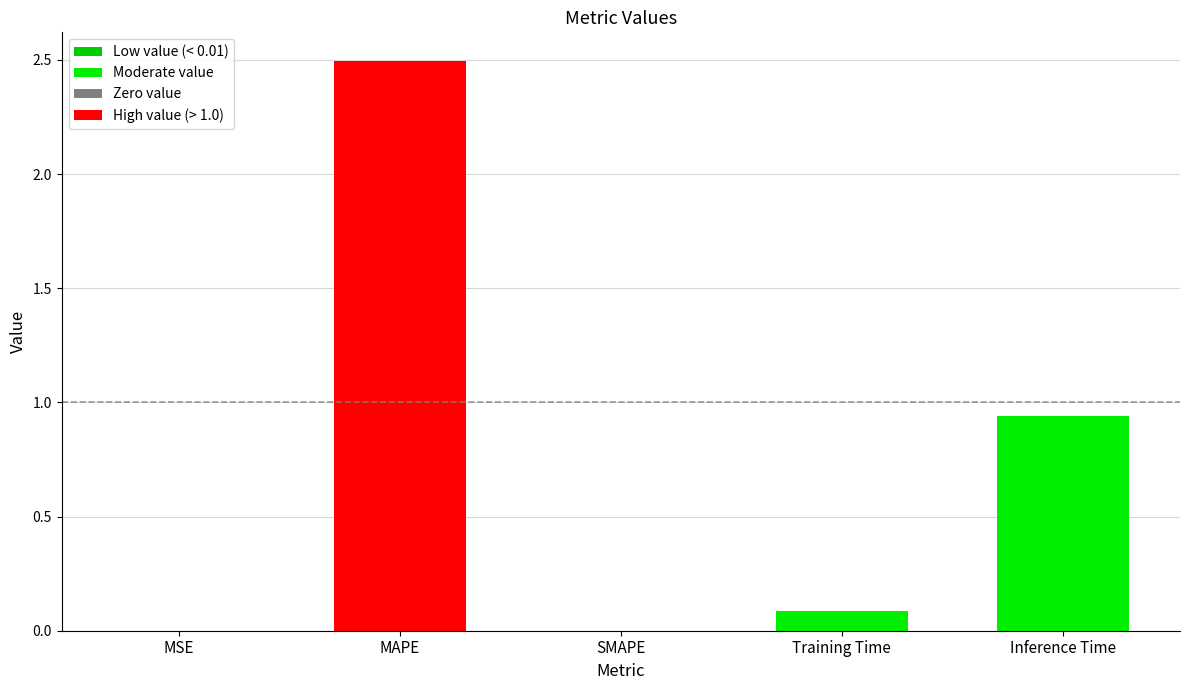

Count the number of data series in this chart.

1